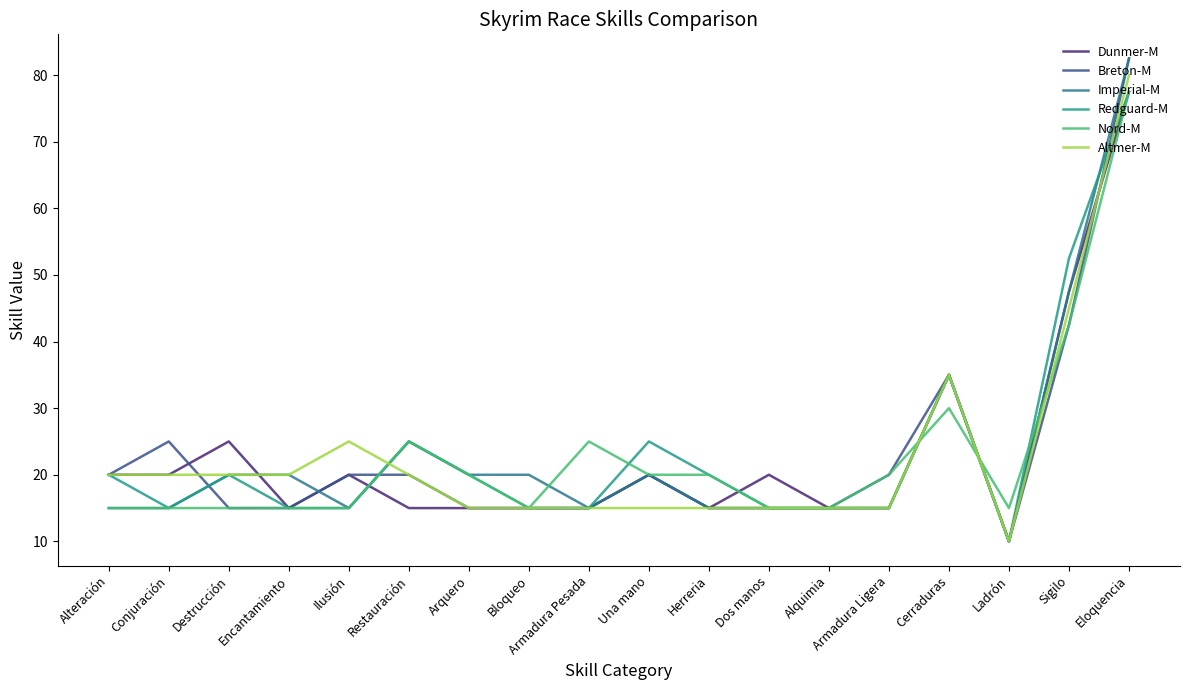

Which has a higher value, Encantamiento or Conjuración?

Conjuración